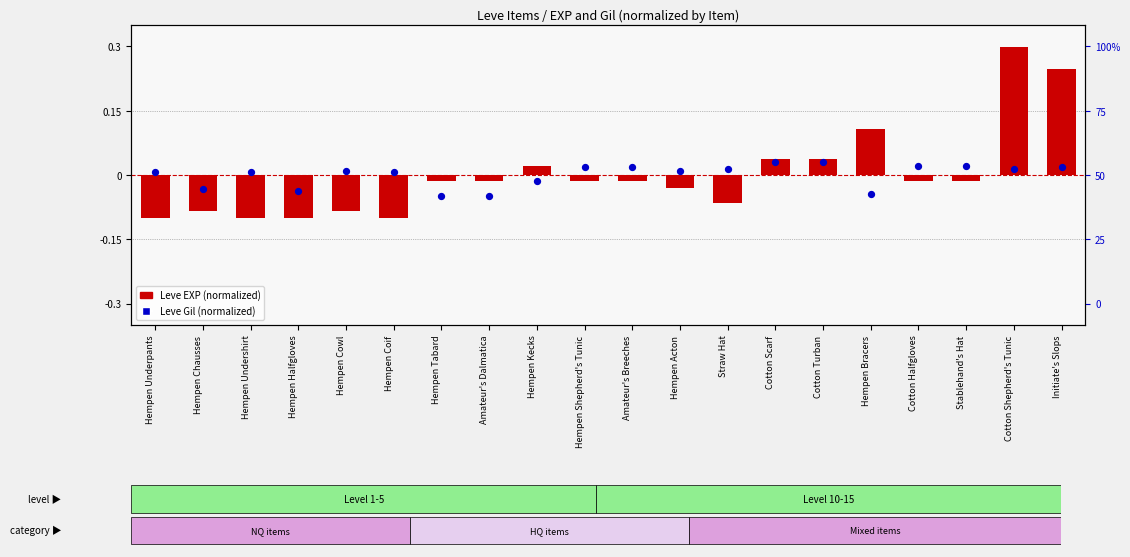

At which category is the sum across all series the highest?

Cotton Shepherd's Tunic